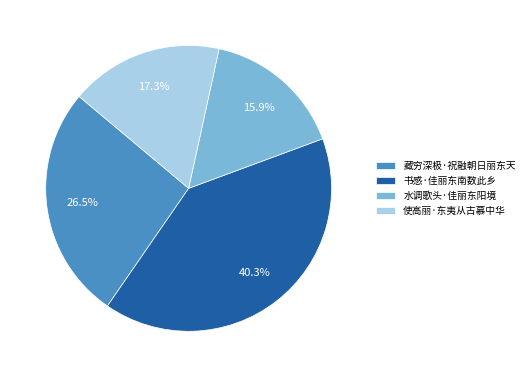

Rank the categories by value from lowest to highest.

水调歌头·佳丽东阳境, 使高丽·东夷从古慕中华, 藏穷深极·祝融朝日丽东天, 书感·佳丽东南数此乡